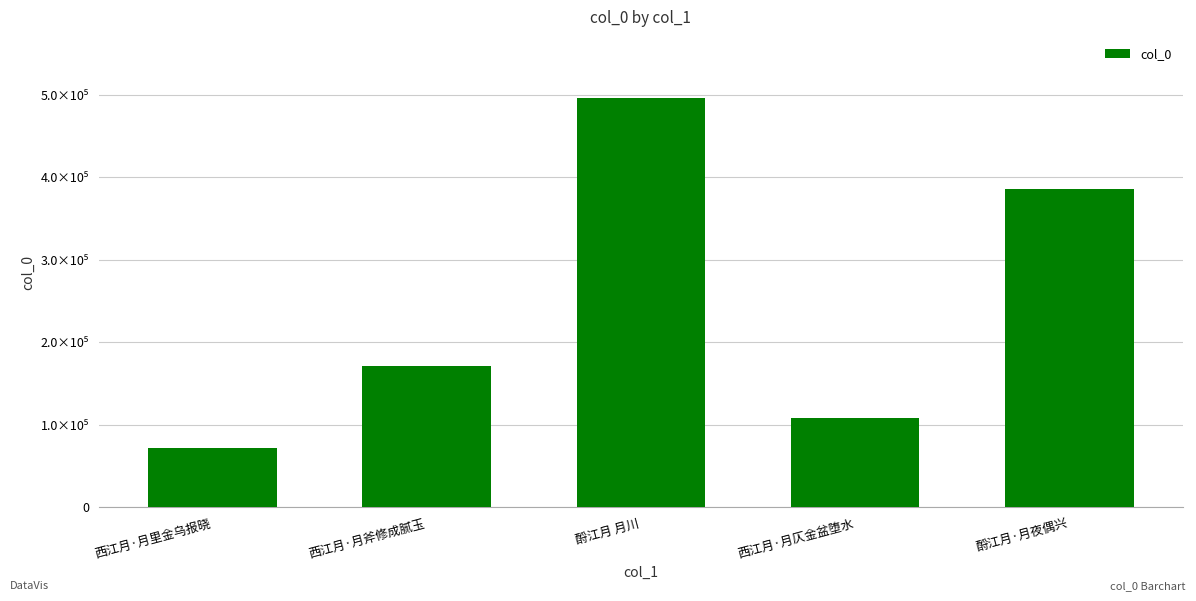

What is the minimum value shown in the chart?

71292